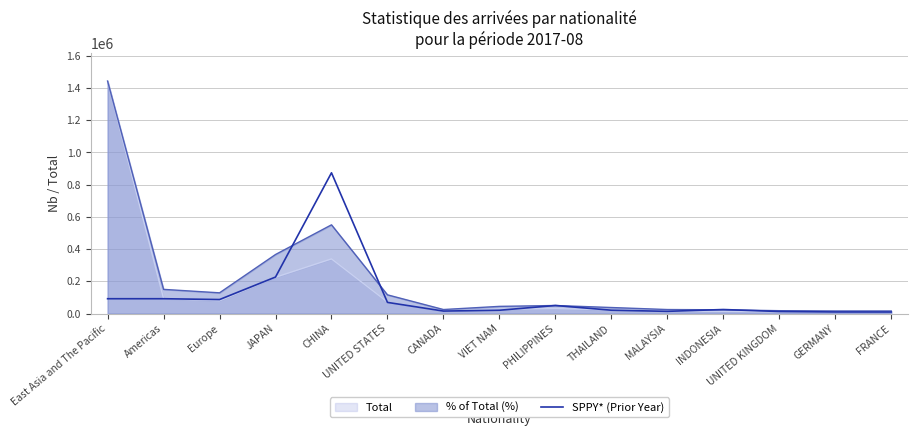

What is the value of the 9th point from the left?

50134